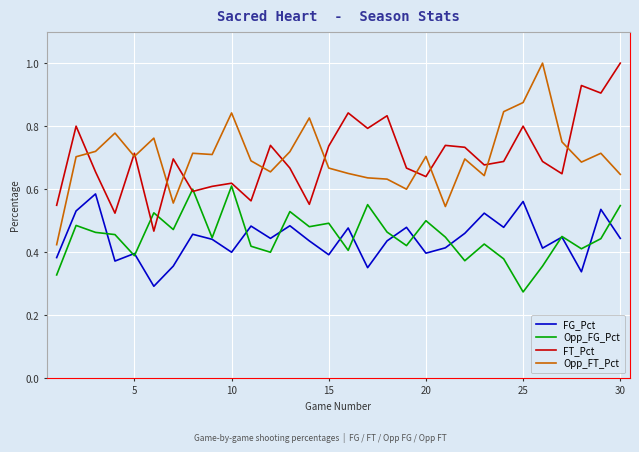

After their last crossing, which series has the higher values: FT_Pct or Opp_FT_Pct?

FT_Pct